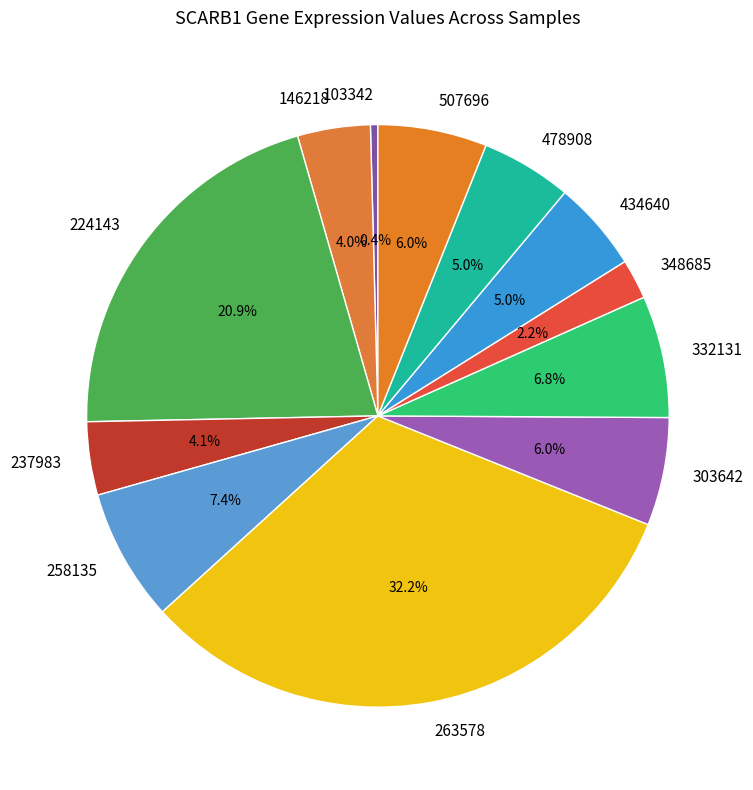

To the nearest percent, what is the combined percentage of 224143 and 303642?

27%